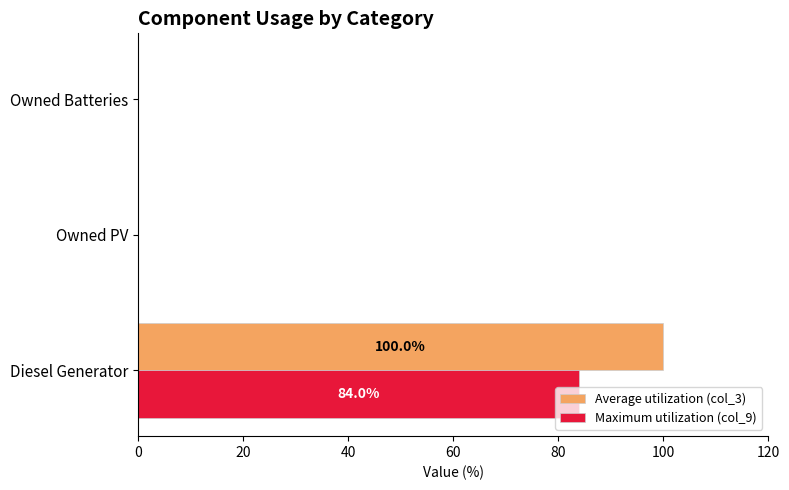

True or false: Maximum utilization (col_9) has a value of 0 at Owned Batteries.

True